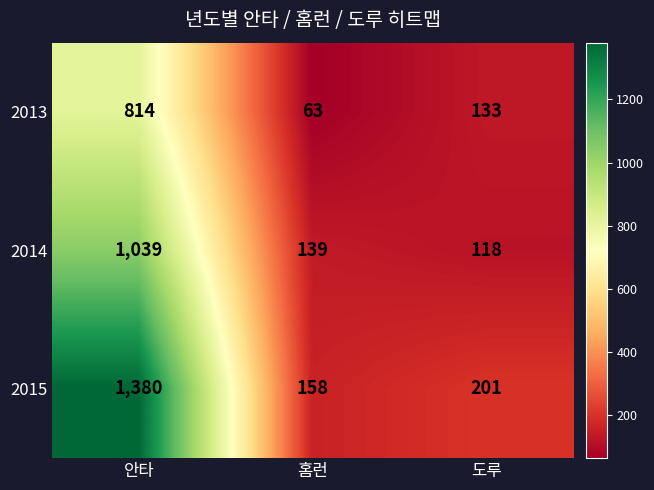

Between 안타 and 홈런, which series saw the biggest shift?

2015